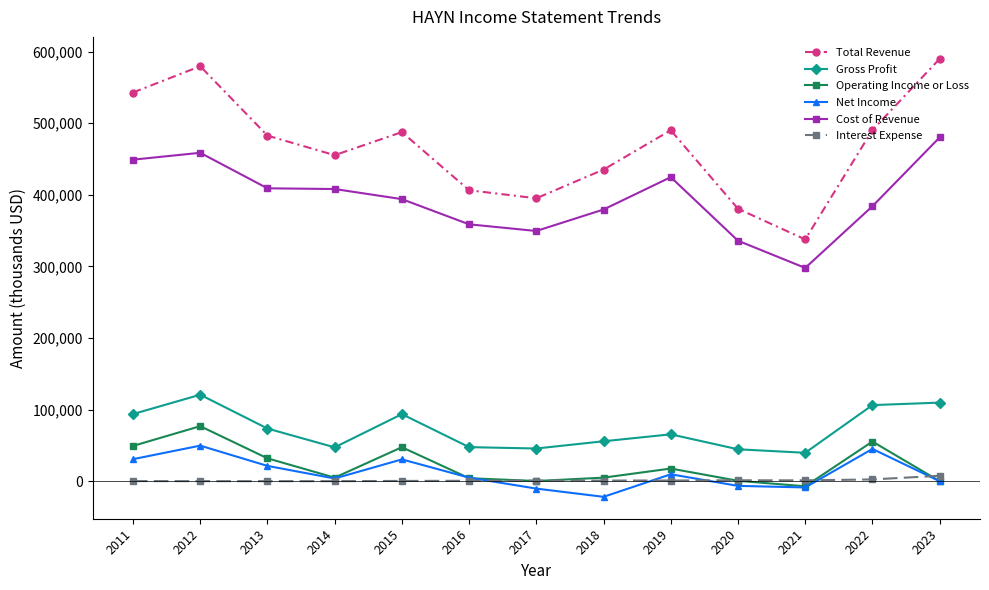

How many series are shown in this chart?

6